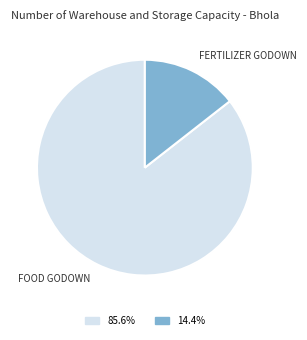

Count the number of slices in the pie.

2